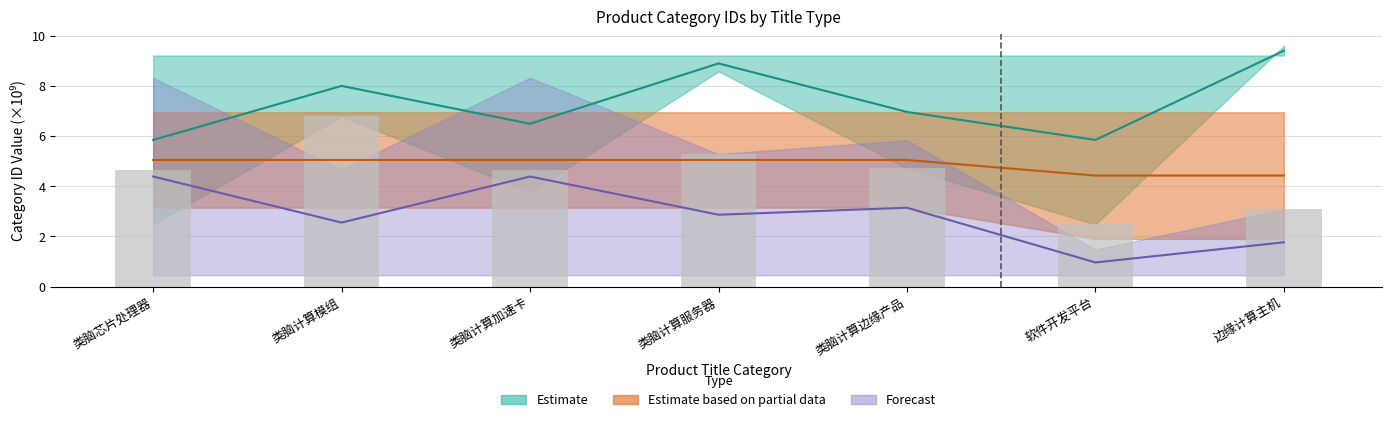

Reading right to left, transcribe all the data shown in this chart.

Estimate_low: 9.4	5.8	7.0	8.9	6.5	8.0	5.8
Partial_low: 4.4	4.4	5.0	5.0	5.0	5.0	5.0
Forecast_high: 1.8	1.0	3.1	2.9	4.4	2.6	4.4
bar: 3.1	2.5	4.7	5.3	4.7	6.8	4.7